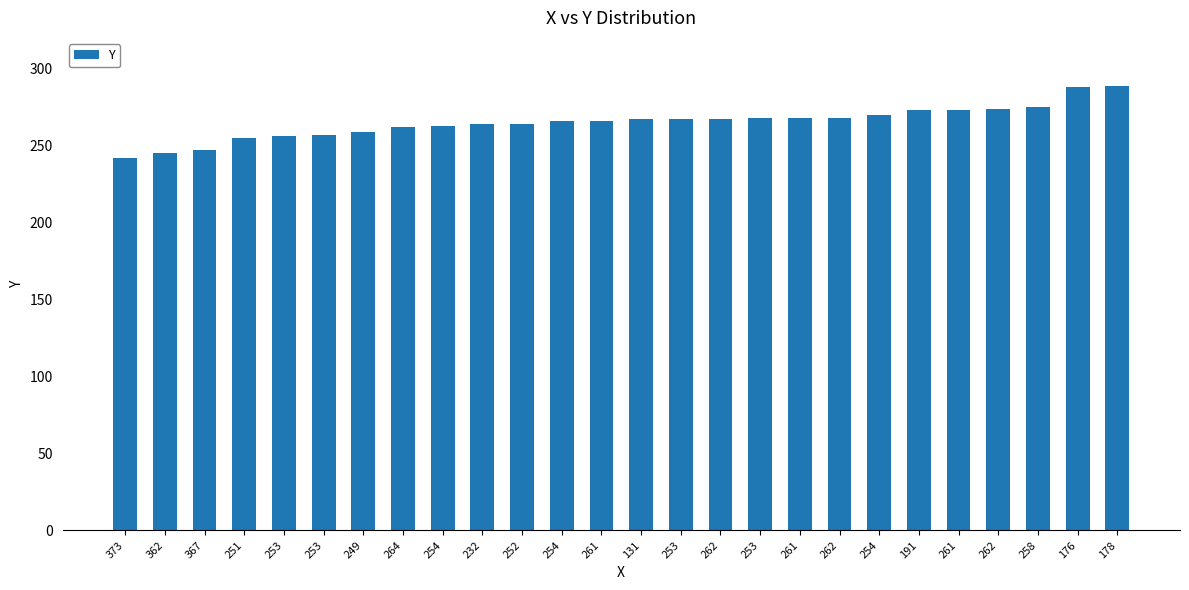

What is the difference between the values at 232 and 249?

5